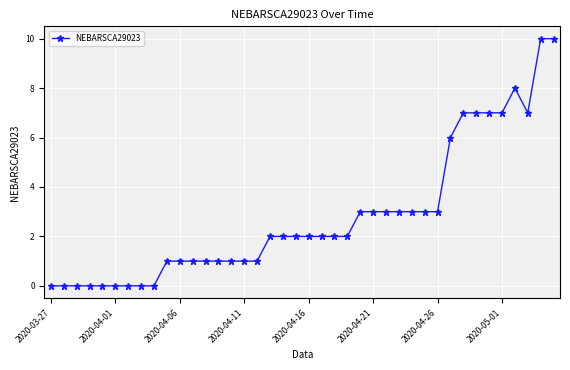

What is the average value?

3